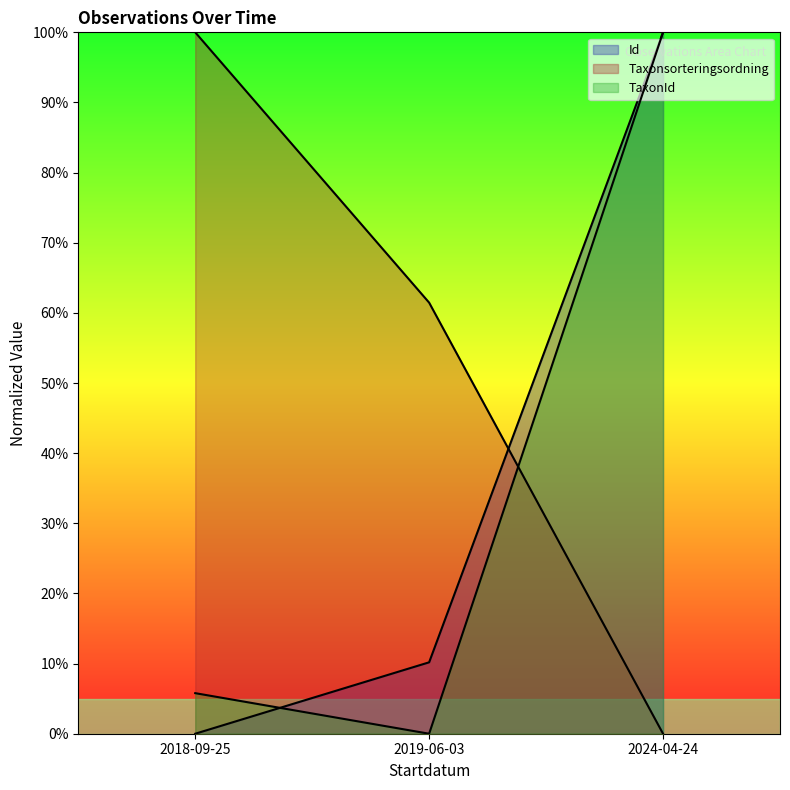

Which category has the lowest value across all series?

2018-09-25